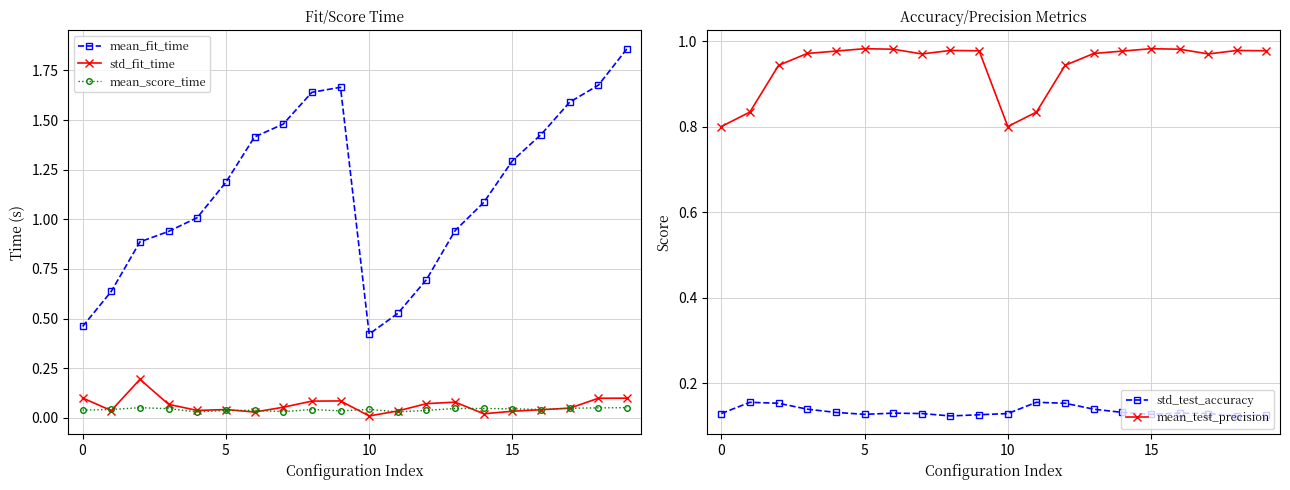

Which category has the highest value across all series?

19